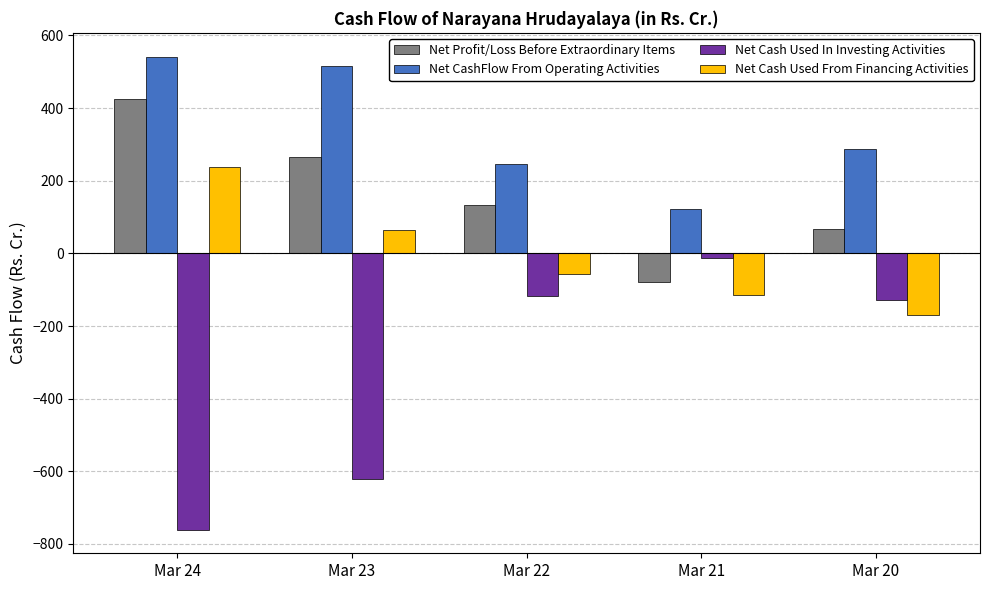

Which series has the largest total across all categories?

Net CashFlow From Operating Activities